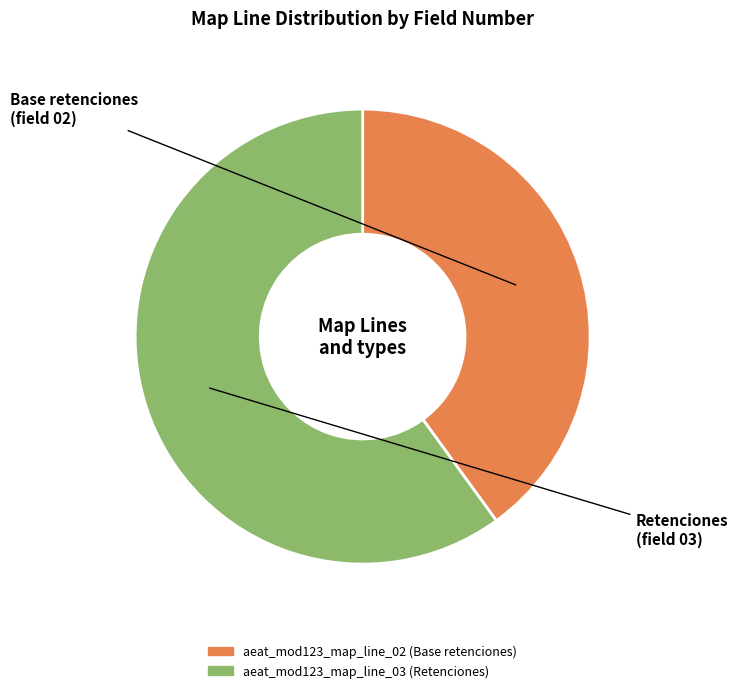

How many slices are in this pie chart?

2